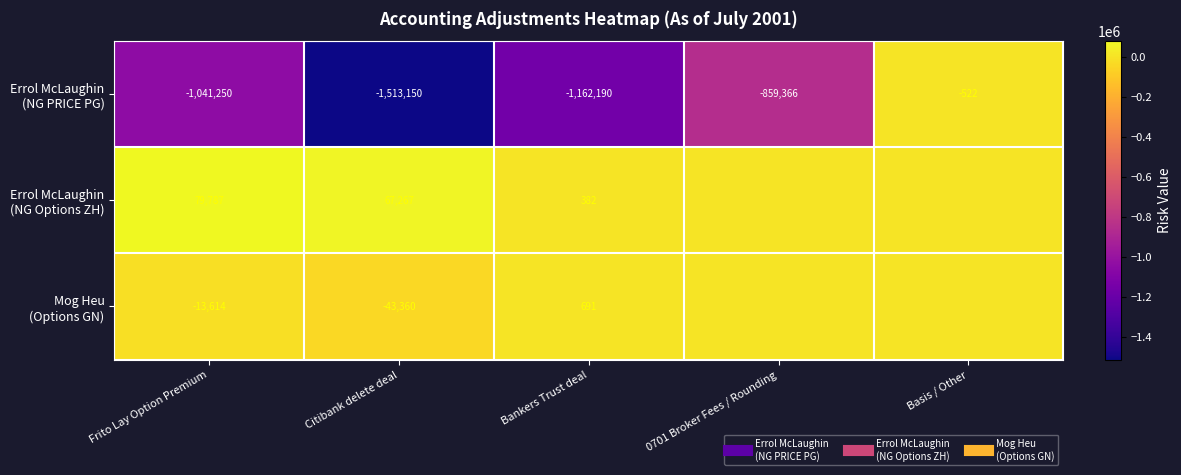

Between Bankers Trust deal and 0701 Broker Fees / Rounding, which series saw the biggest shift?

Errol McLaughin (NG PRICE PG)